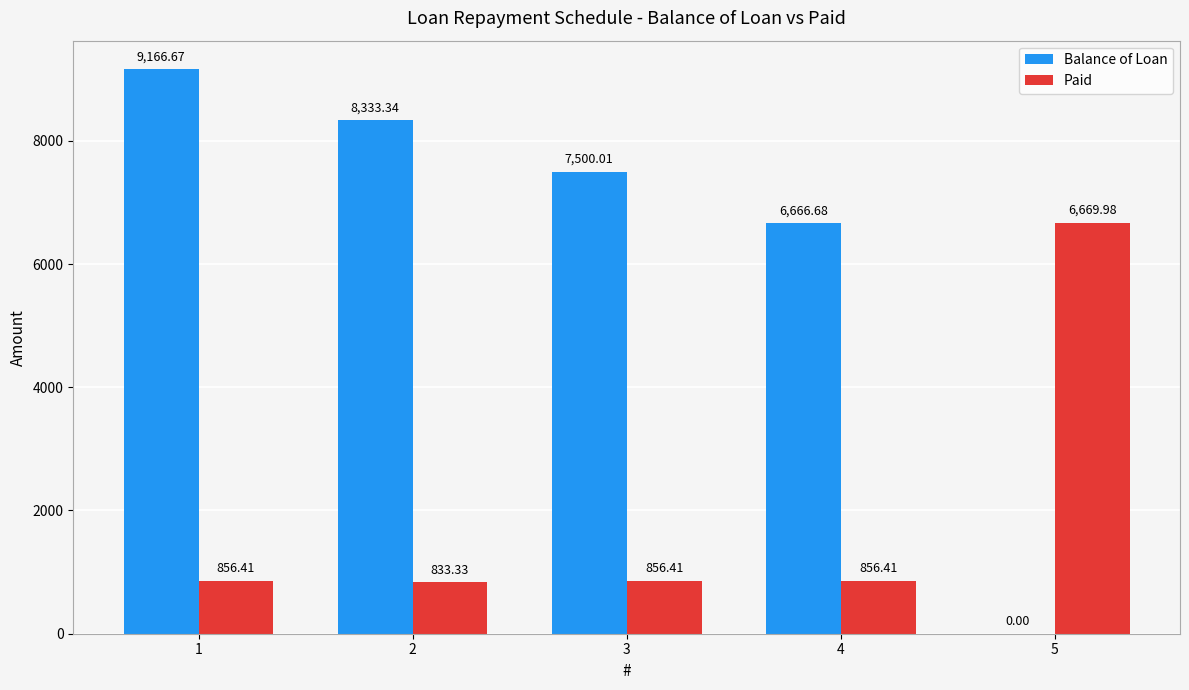

The Balance of Loan series shows 6341.4 at 1. True or false?

False